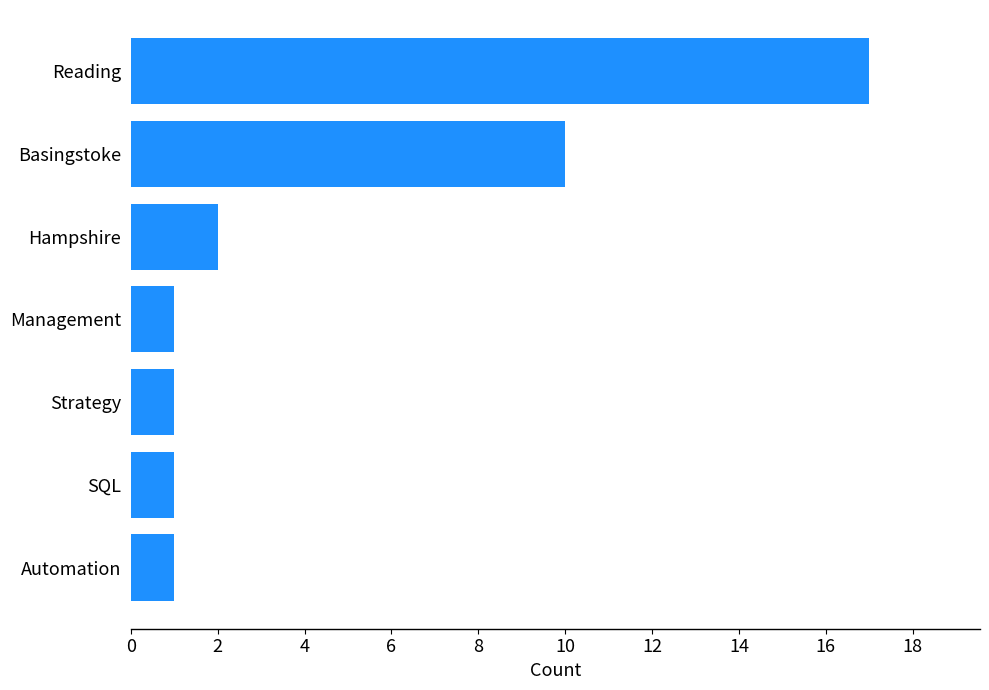

At which label is the value closest to 9?

Basingstoke